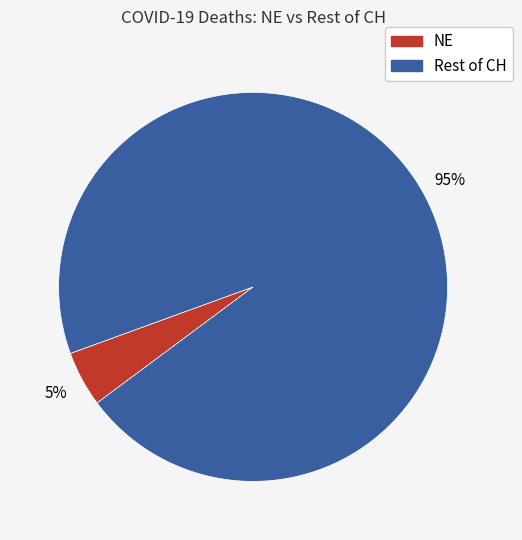

Is there a majority slice in this chart?

Yes